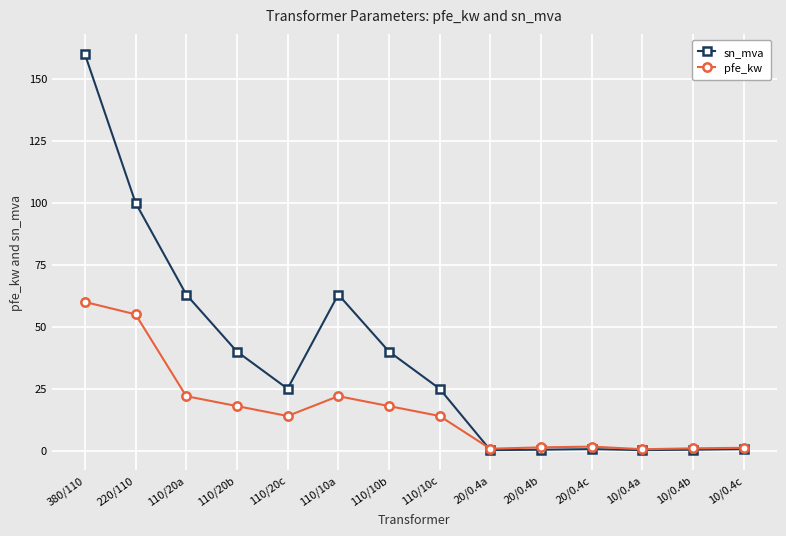

At 110/10b, list the series in order from largest to smallest.

sn_mva, pfe_kw